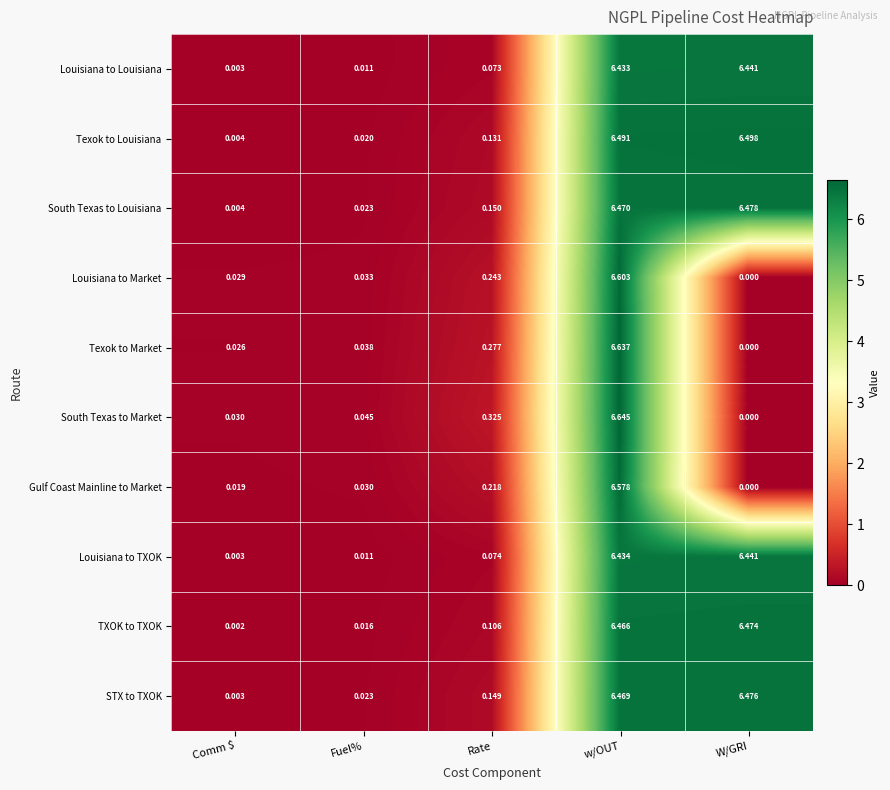

At which label does STX to TXOK reach its peak?

W/GRI